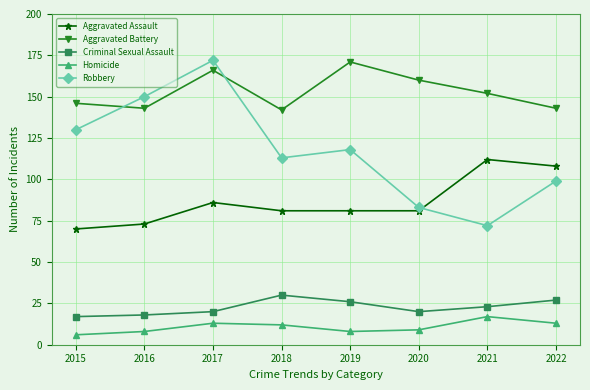

Between 2016 and 2018, which series saw the biggest shift?

Robbery